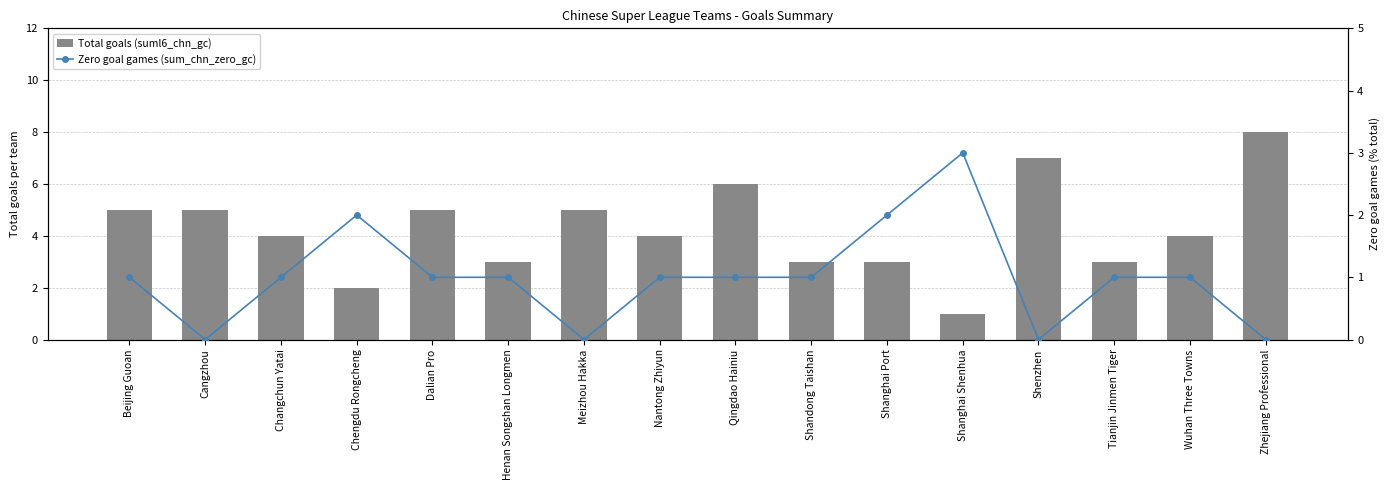

Where does the Zero goal games (sum_chn_zero_gc) series first go above 1?

Chengdu Rongcheng